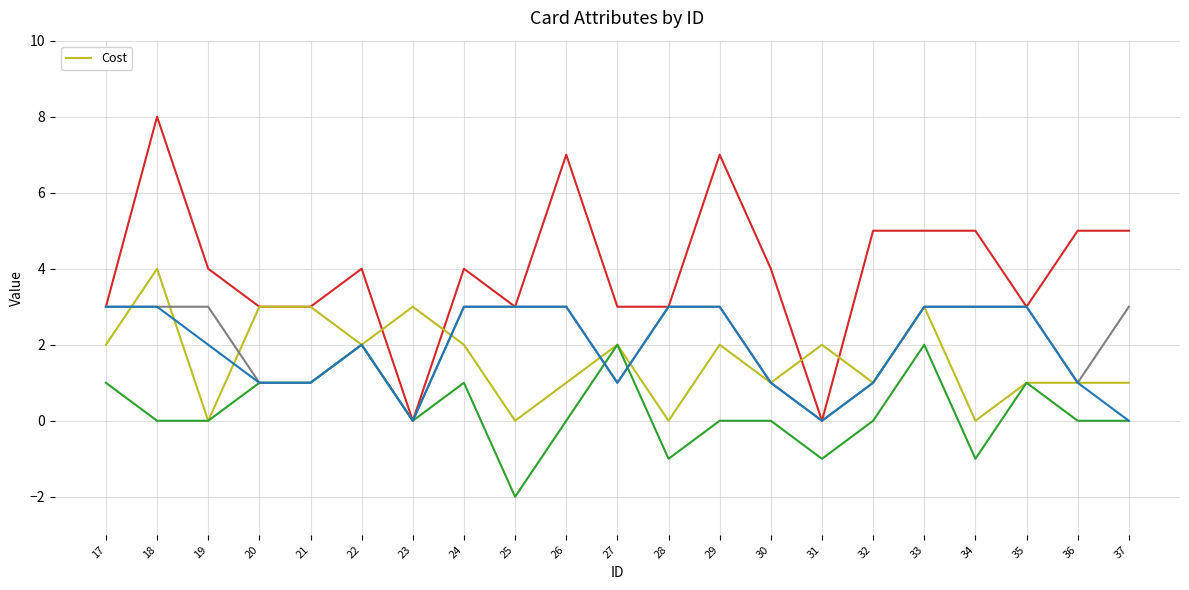

The chart shows a value of -1 at 19. True or false?

False